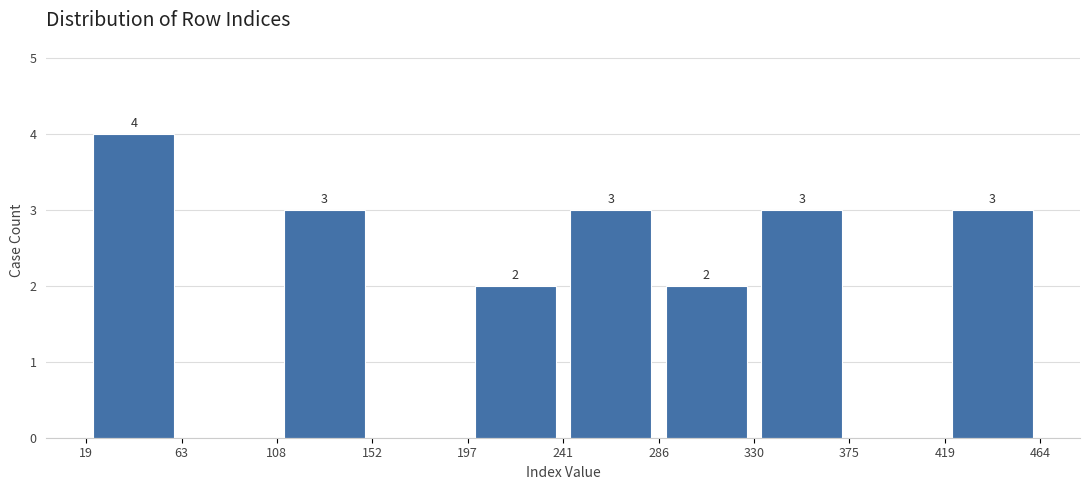

Which range on the x-axis has the tallest bar?

19 to 63